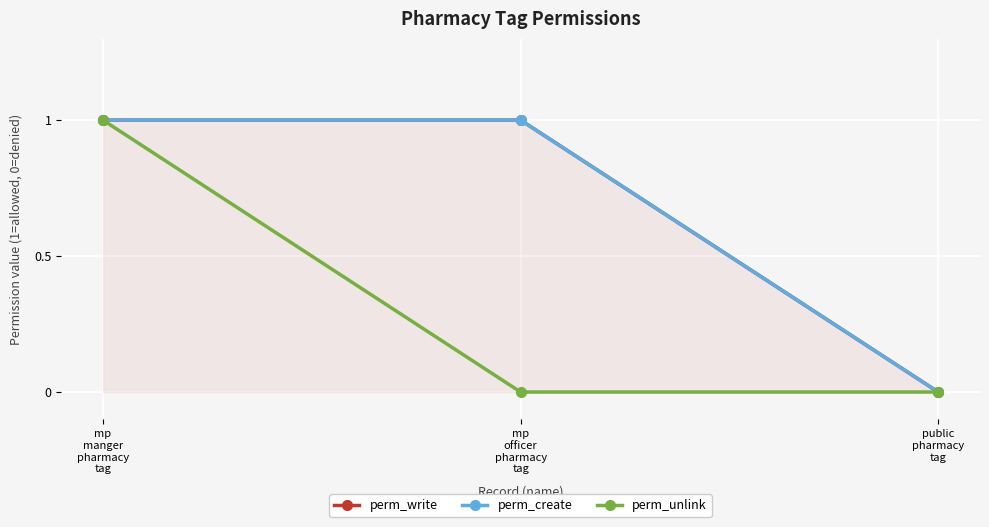

What value does the perm_create series have at mp
officer
pharmacy
tag?

1